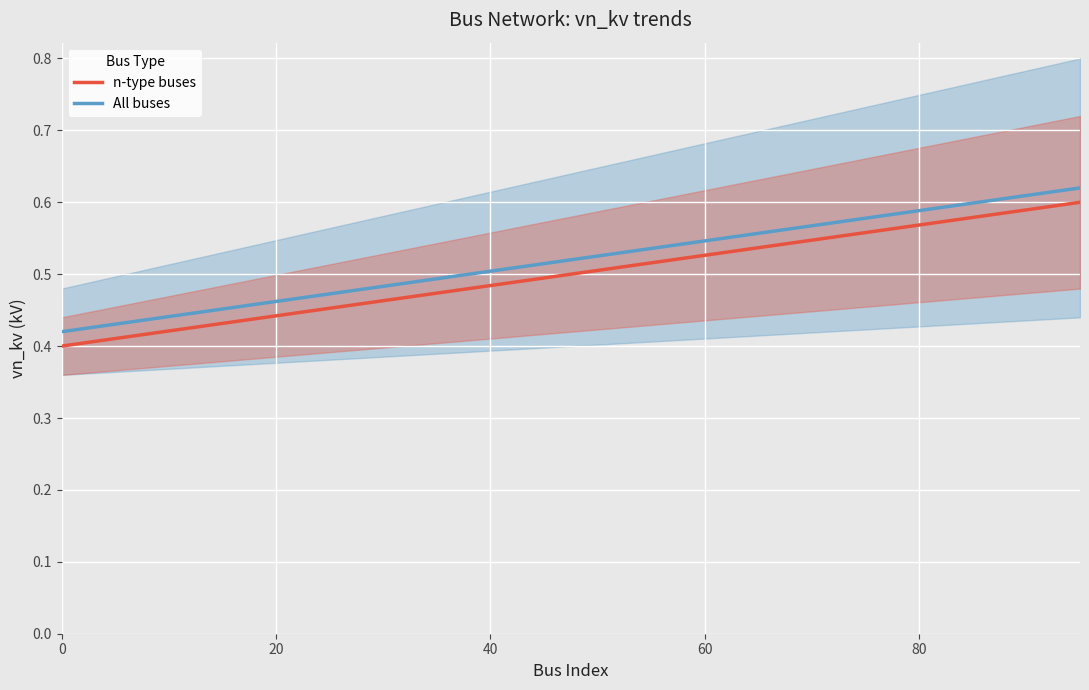

Count the number of categories in the chart.

20